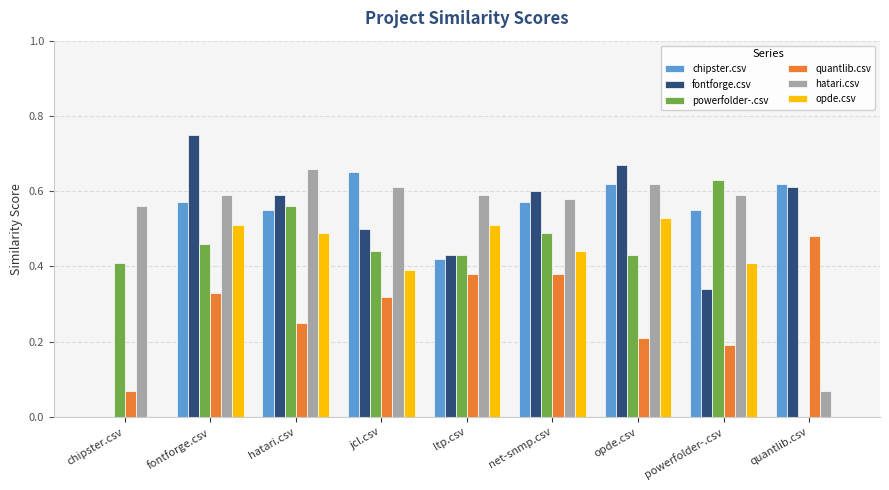

Which category has the highest value in the fontforge.csv series?

fontforge.csv